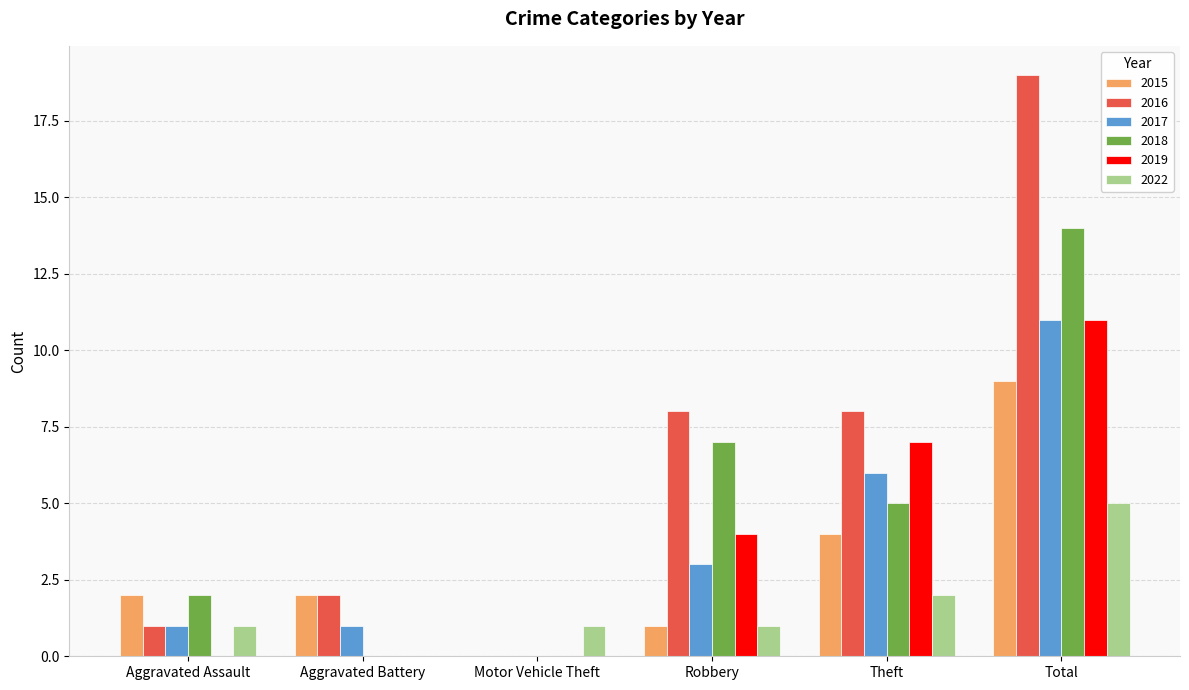

What is the greatest value displayed?

19